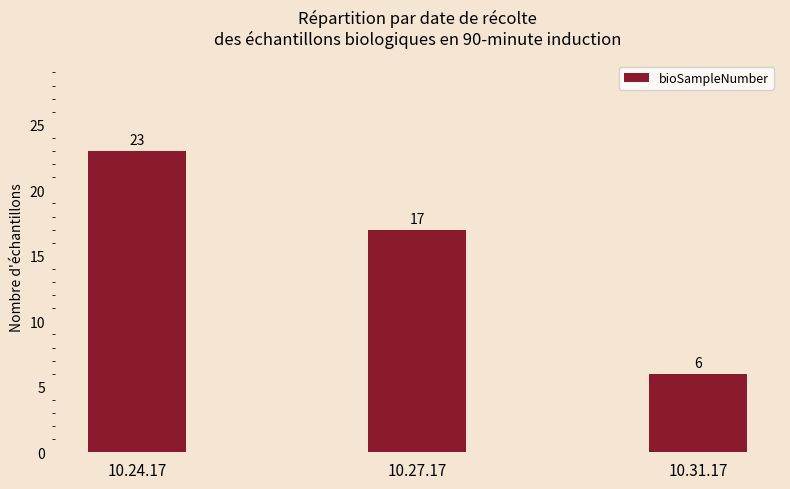

Which category has the highest value across all series?

10.24.17